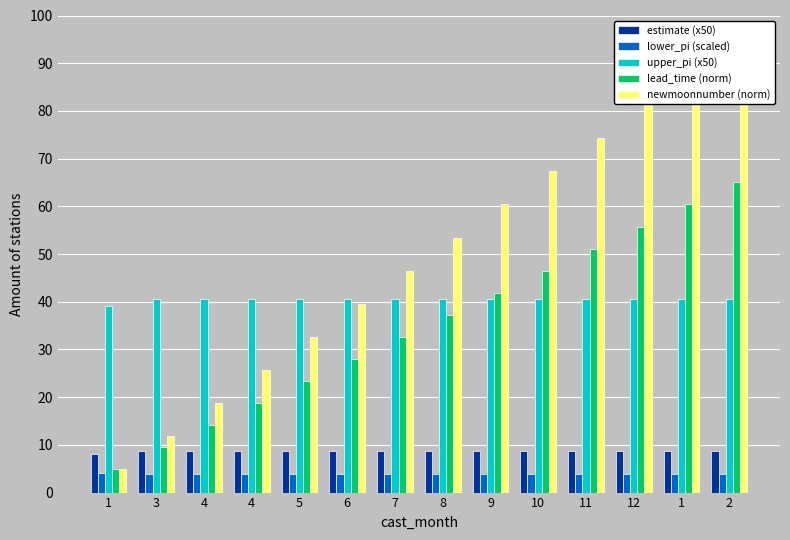

At which category is the sum across all series the highest?

2